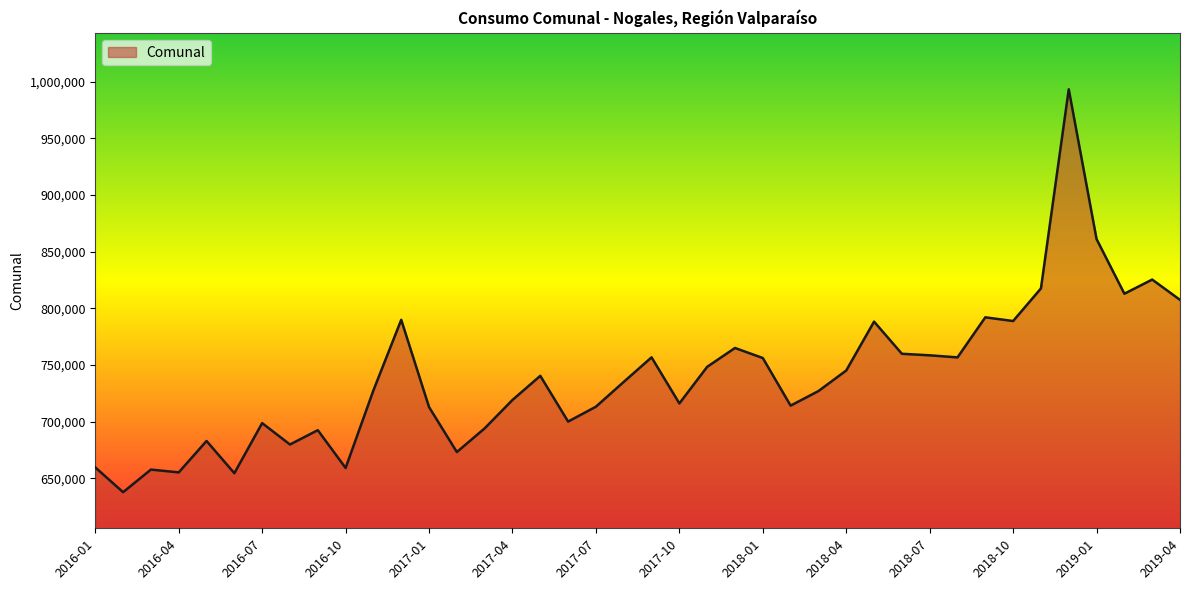

What is the difference between the maximum and minimum values?

355782